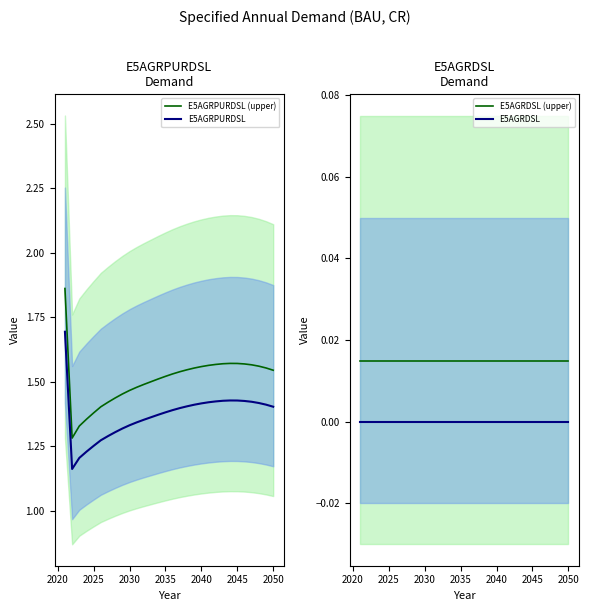

At how many categories does at least one series exceed 0?

30